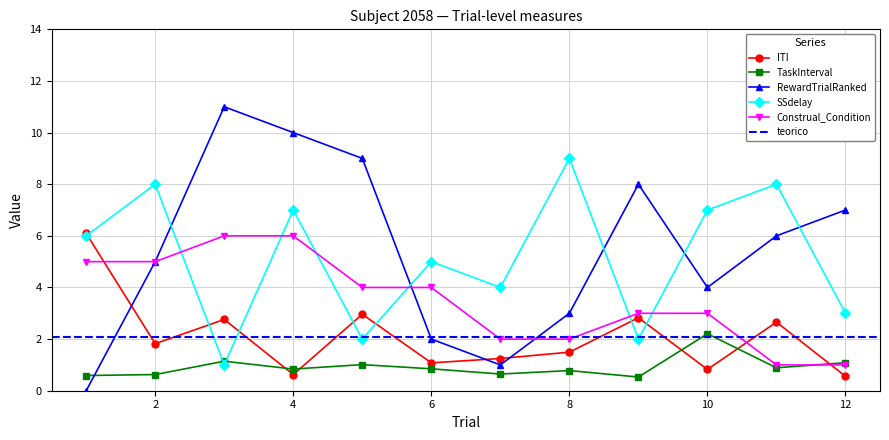

Read the ITI value at 12.

0.6